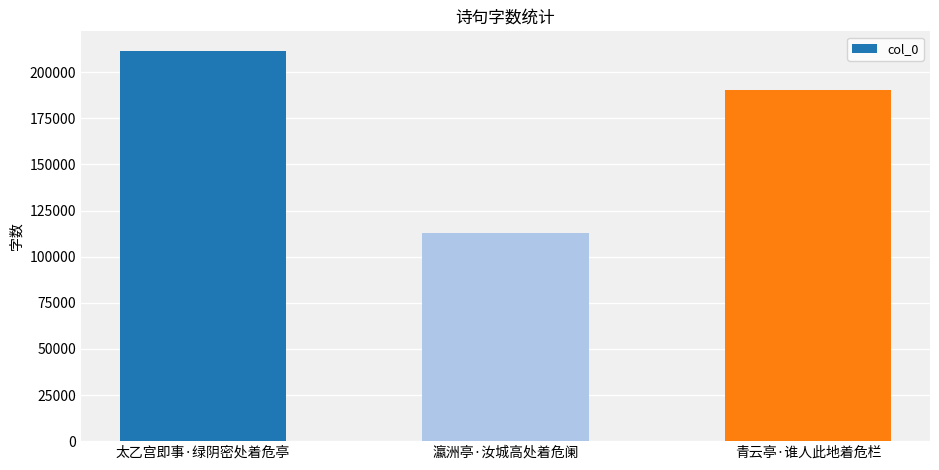

How many bars are there in total?

3